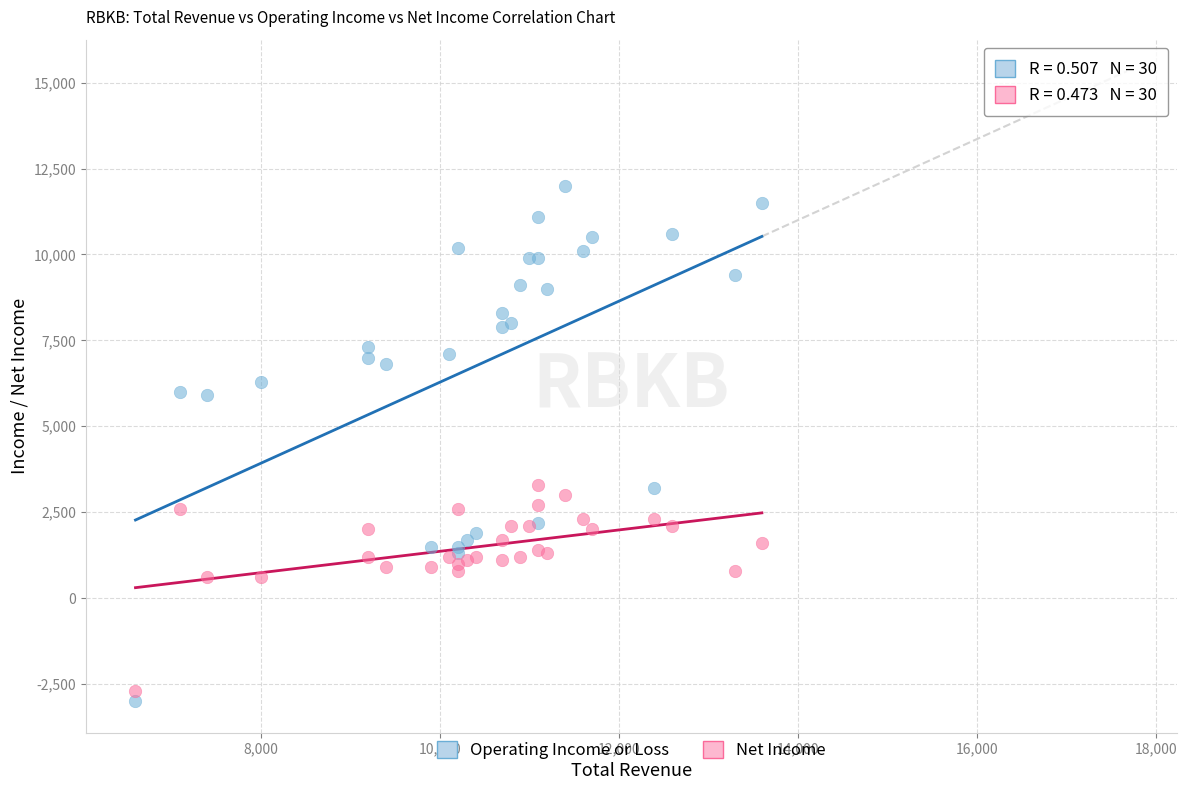

Which series has the widest spread of Y values?

Operating Income or Loss